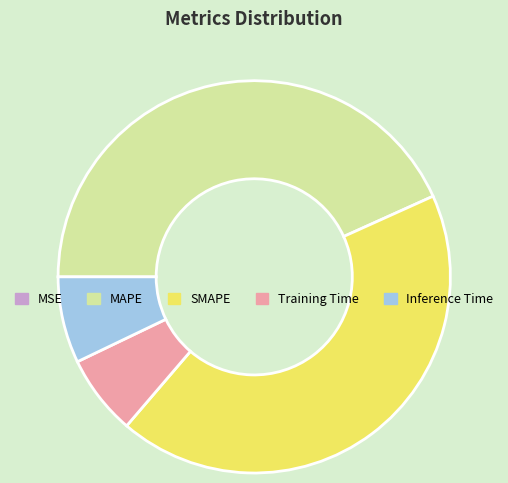

Is it true that MAPE is 43% of the pie?

True